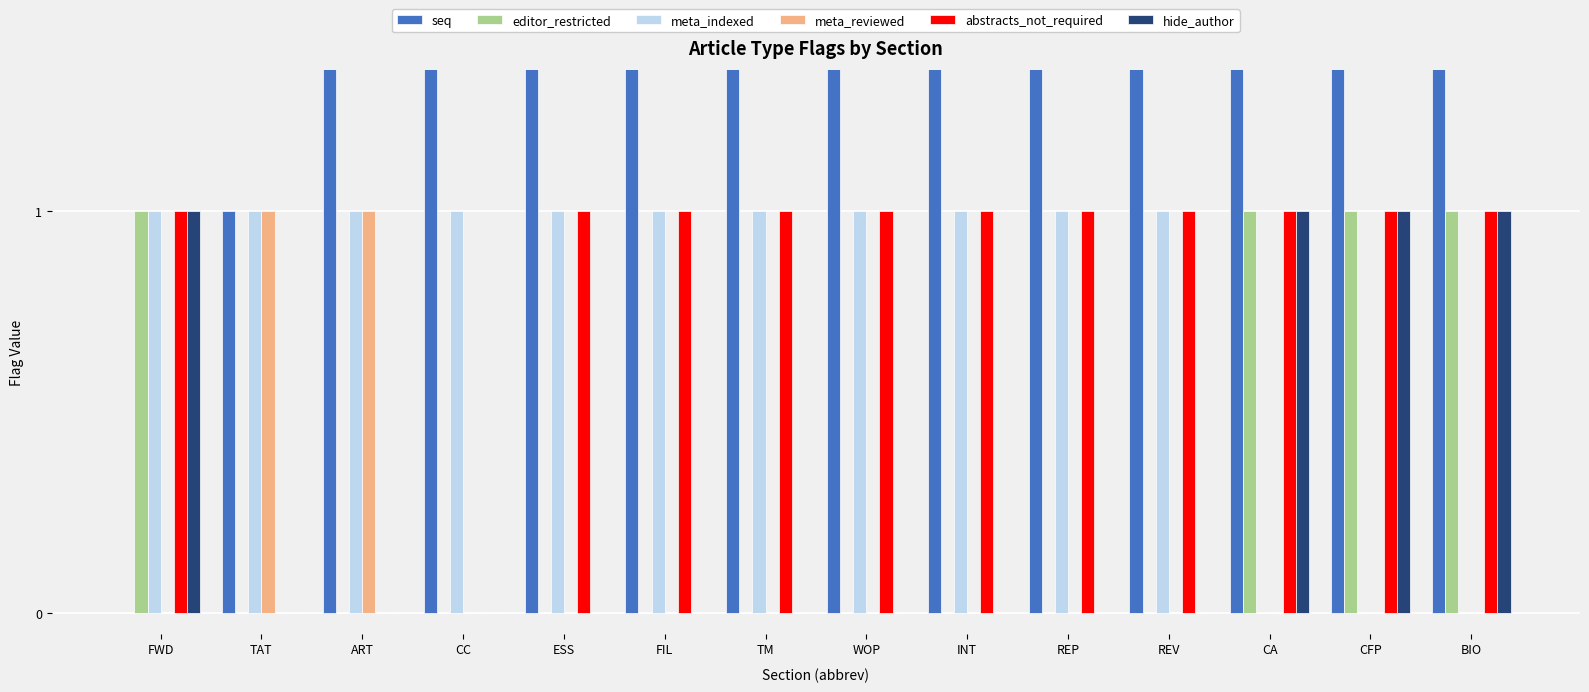

Reading right to left, extract all data points from this chart.

seq: 15	14	13	8	7	12	11	10	5	4	3	2	1	0
editor_restricted: 1	1	1	0	0	0	0	0	0	0	0	0	0	1
meta_indexed: 0	0	0	1	1	1	1	1	1	1	1	1	1	1
meta_reviewed: 0	0	0	0	0	0	0	0	0	0	0	1	1	0
abstracts_not_required: 1	1	1	1	1	1	1	1	1	1	0	0	0	1
hide_author: 1	1	1	0	0	0	0	0	0	0	0	0	0	1